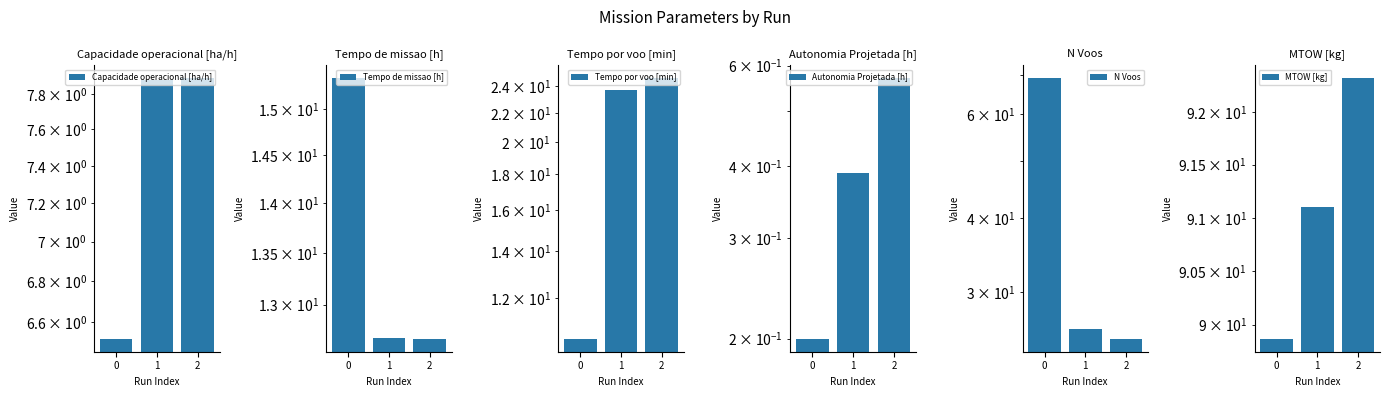

Read the MTOW [kg] value at 0.

89.9